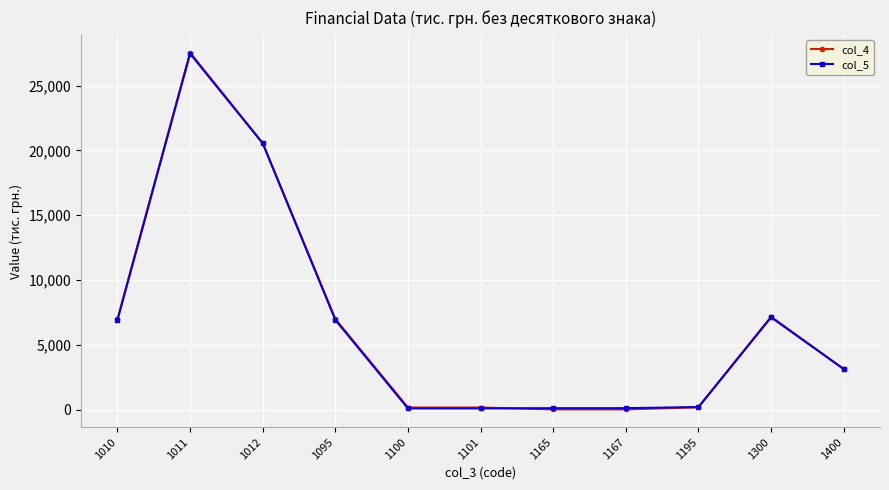

What is the maximum value shown in the chart?

27545